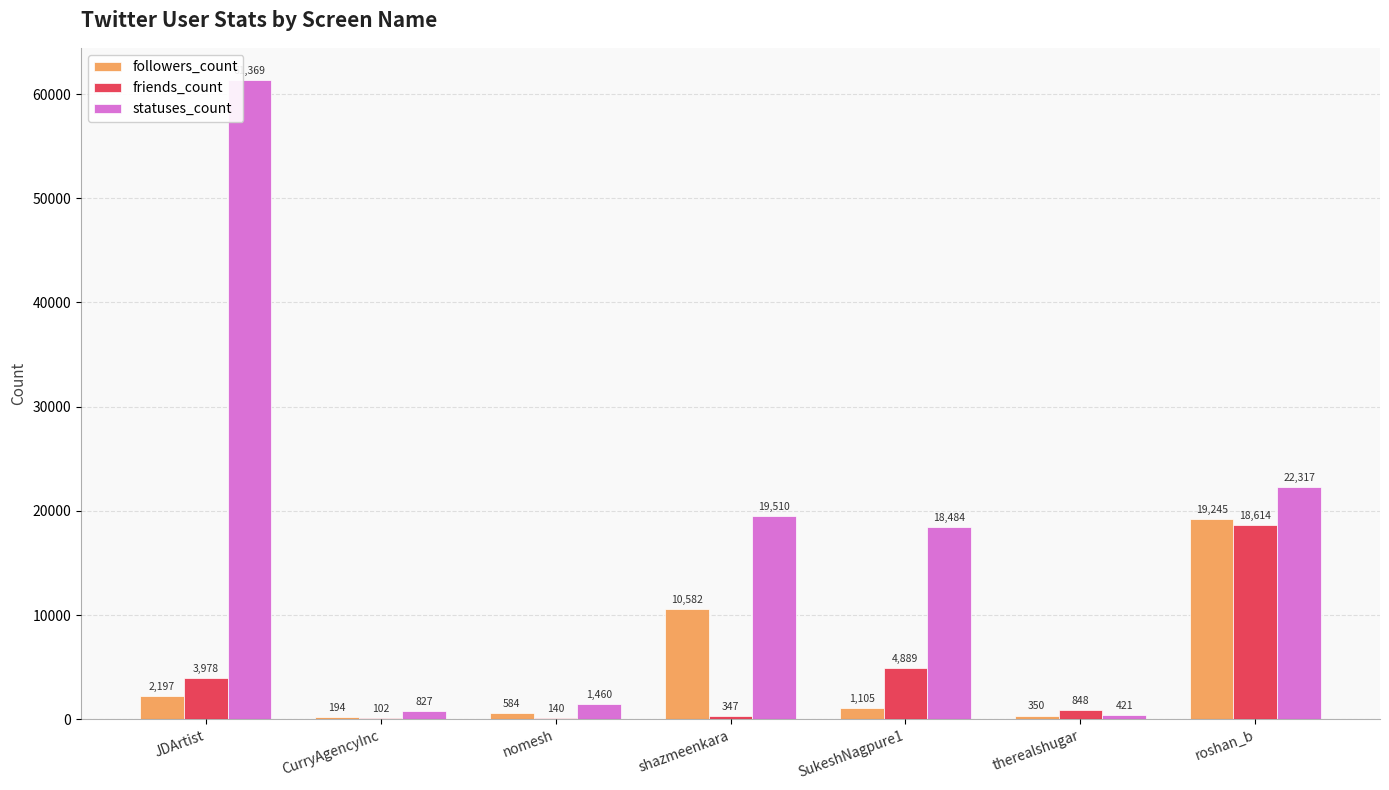

What is the sum of all followers_count values?

34257